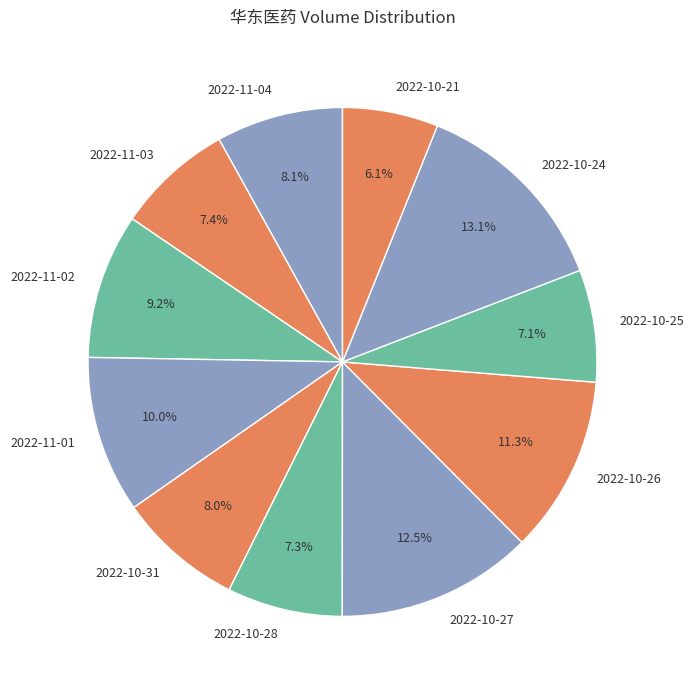

Is 2022-11-04 the majority of the pie?

No